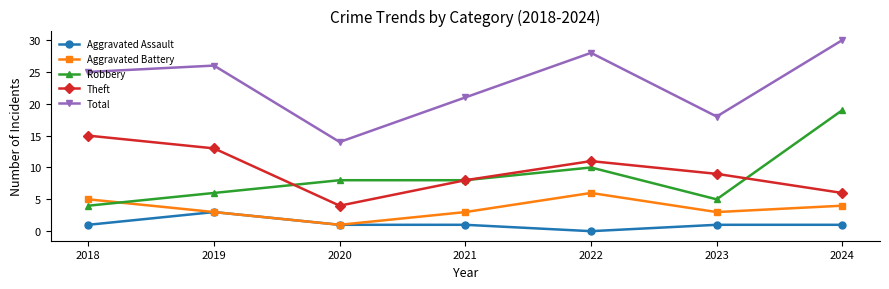

List the series in order of their peak value, highest first.

Total, Robbery, Theft, Aggravated Battery, Aggravated Assault